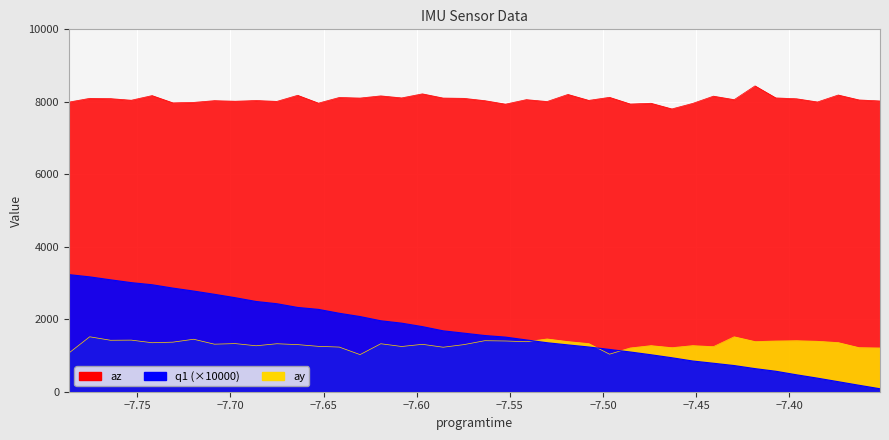

True or false: az and ay cross at least once.

False